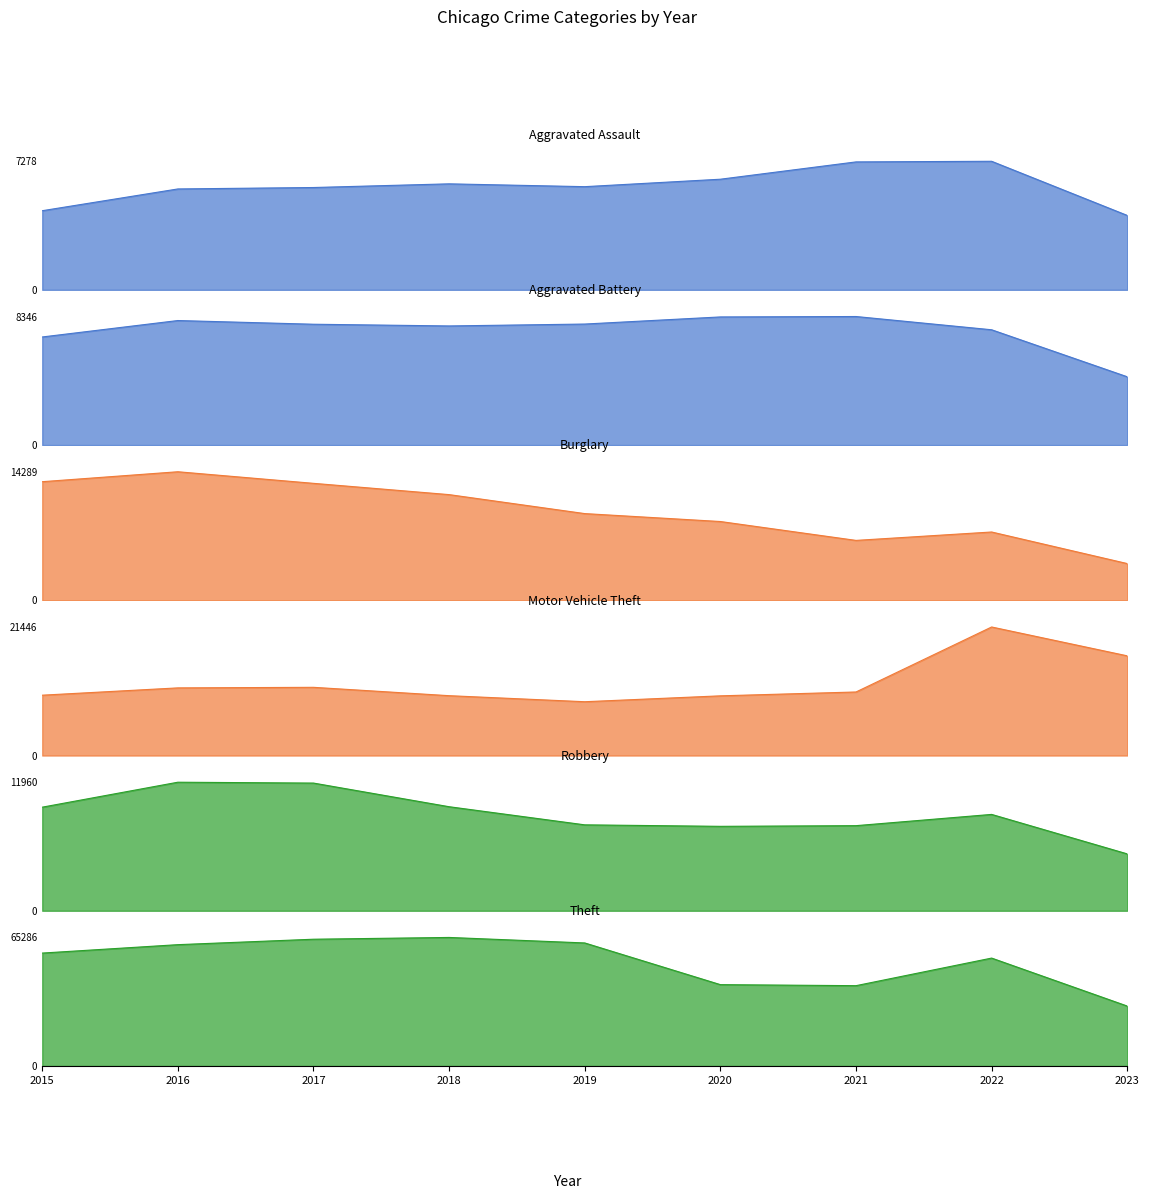

List the labels in order of Theft value, largest first.

2018, 2017, 2019, 2016, 2015, 2022, 2020, 2021, 2023